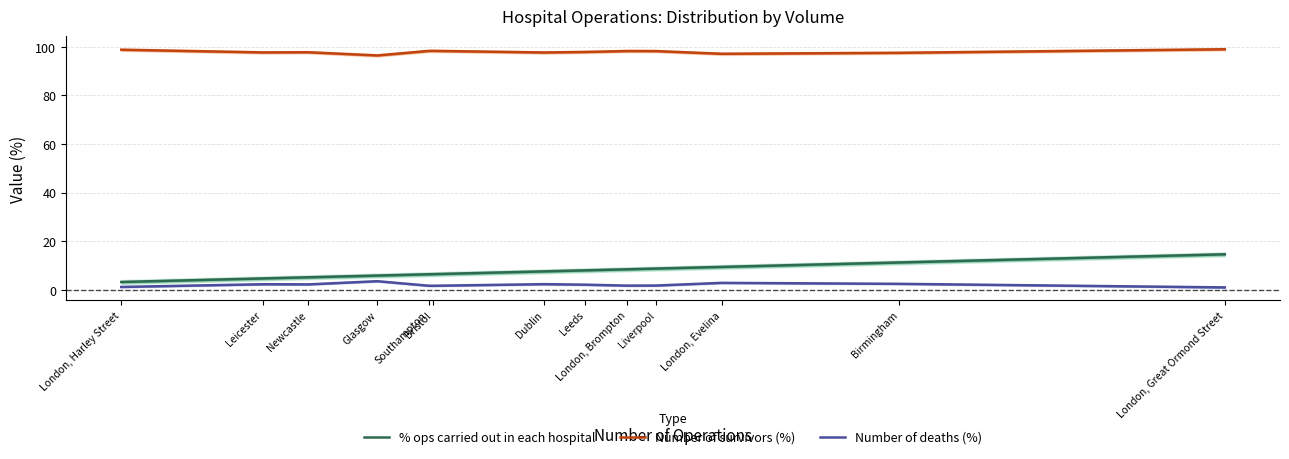

How many data points in % ops carried out in each hospital are less than 7?

6